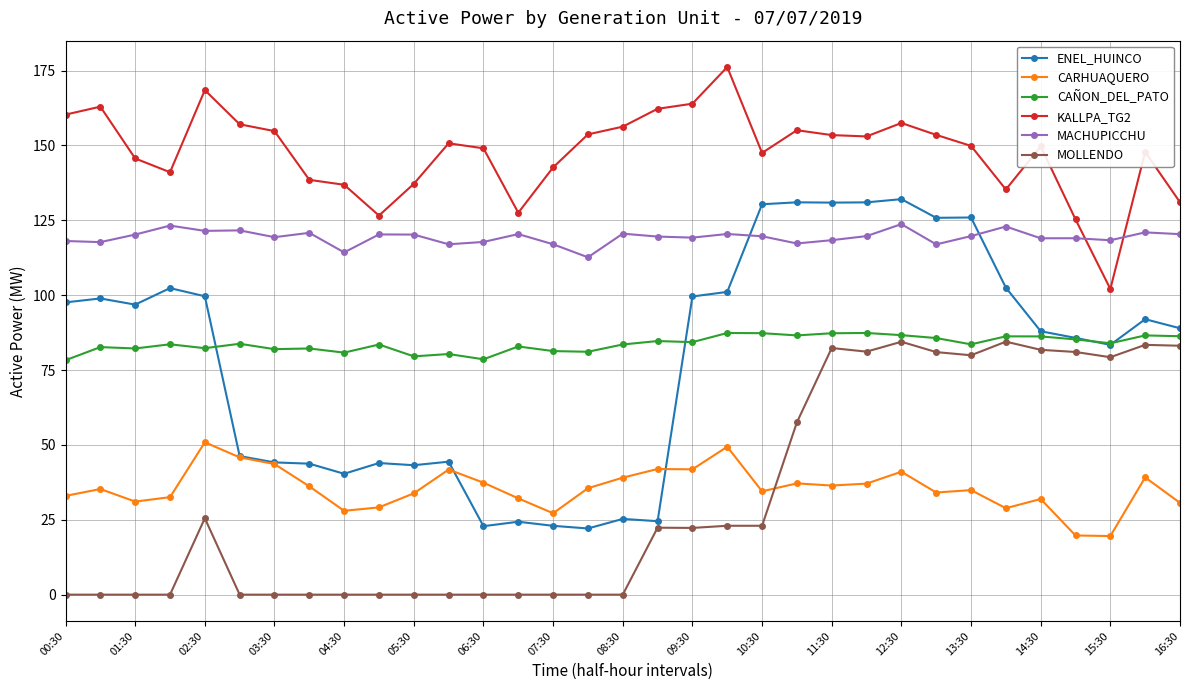

True or false: MACHUPICCHU and CARHUAQUERO intersect in this chart.

False